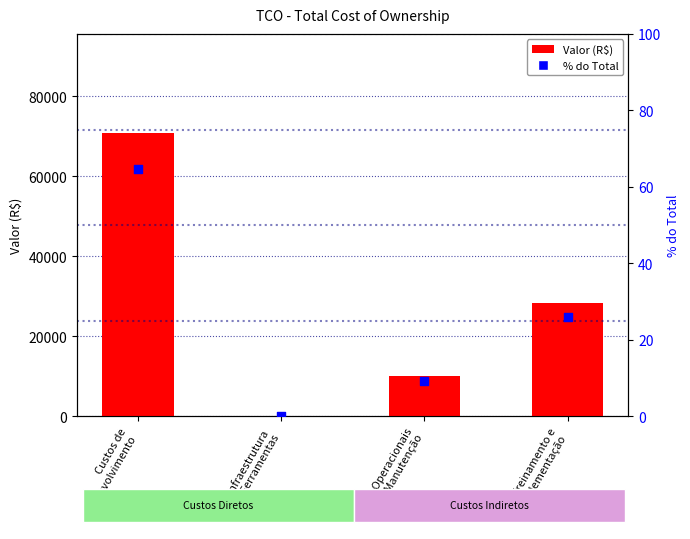

What is the total value across all series at Custos Operacionais
e de Manutenção?

10009.2